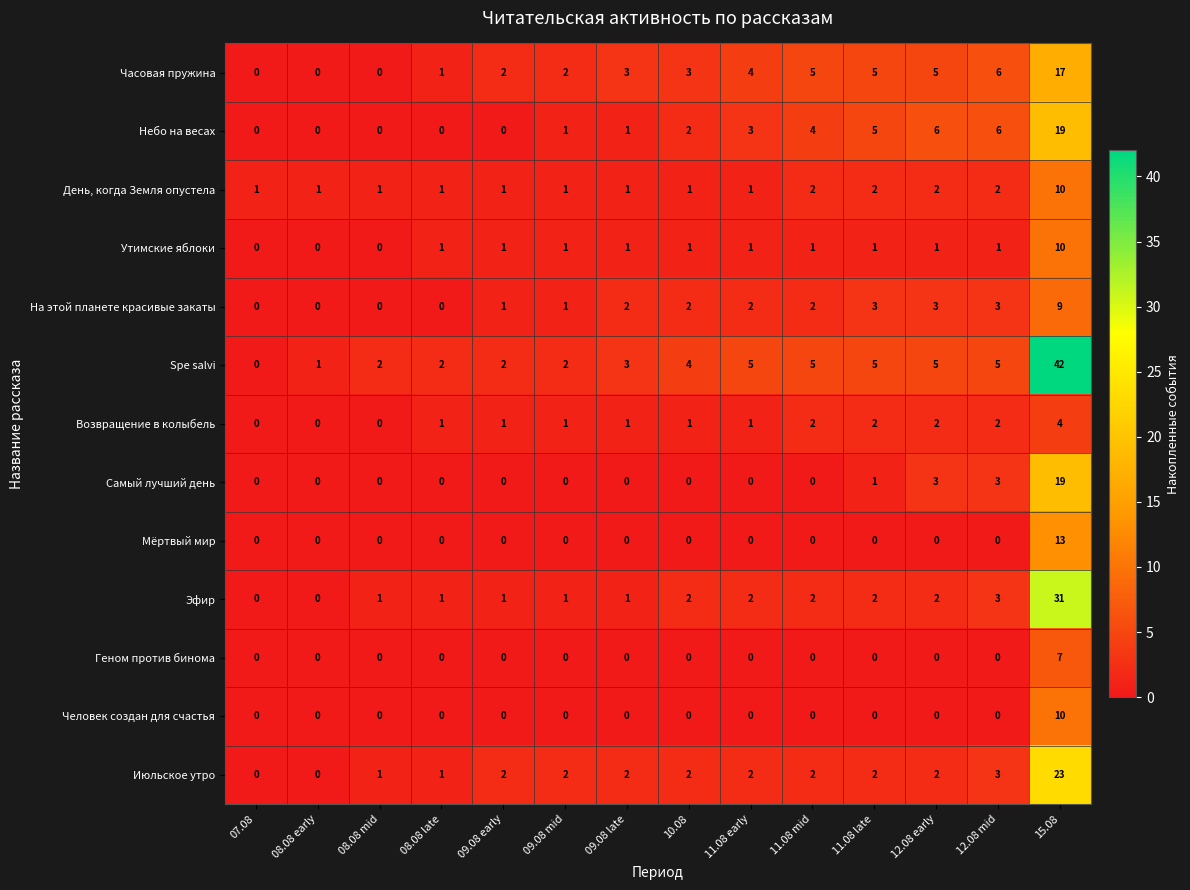

At which category is the sum across all series the highest?

15.08